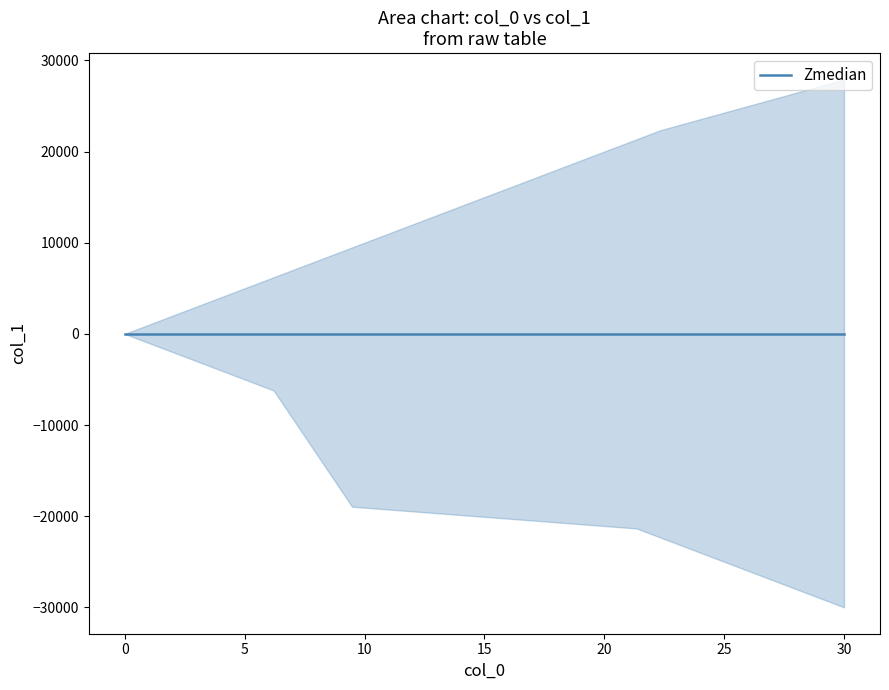

True or false: col_1_upper has a value of 0.0 at 0.0.

True